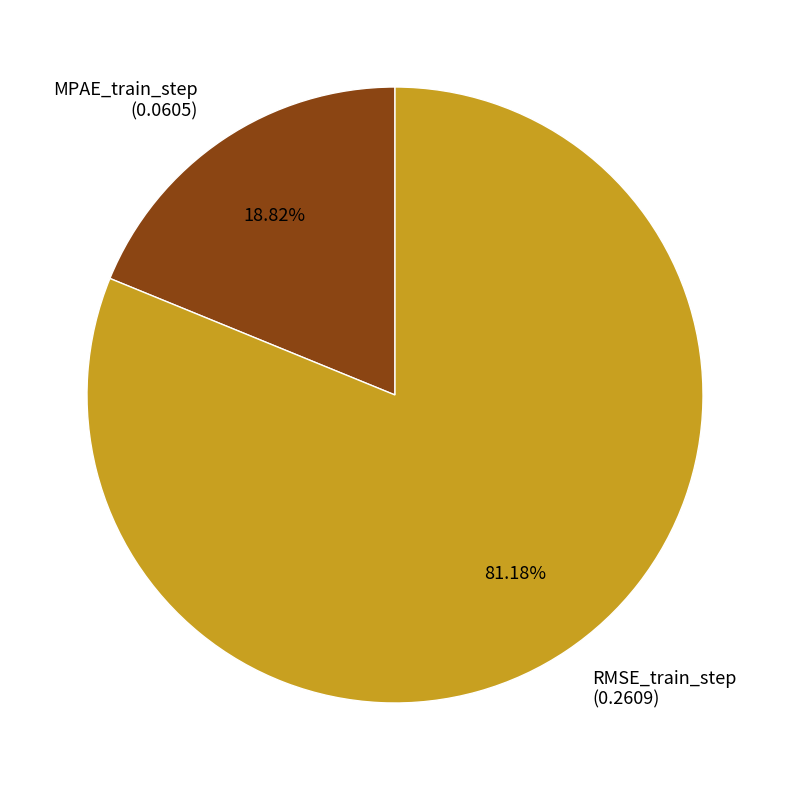

Which slice represents more than half of the pie?

RMSE_train_step